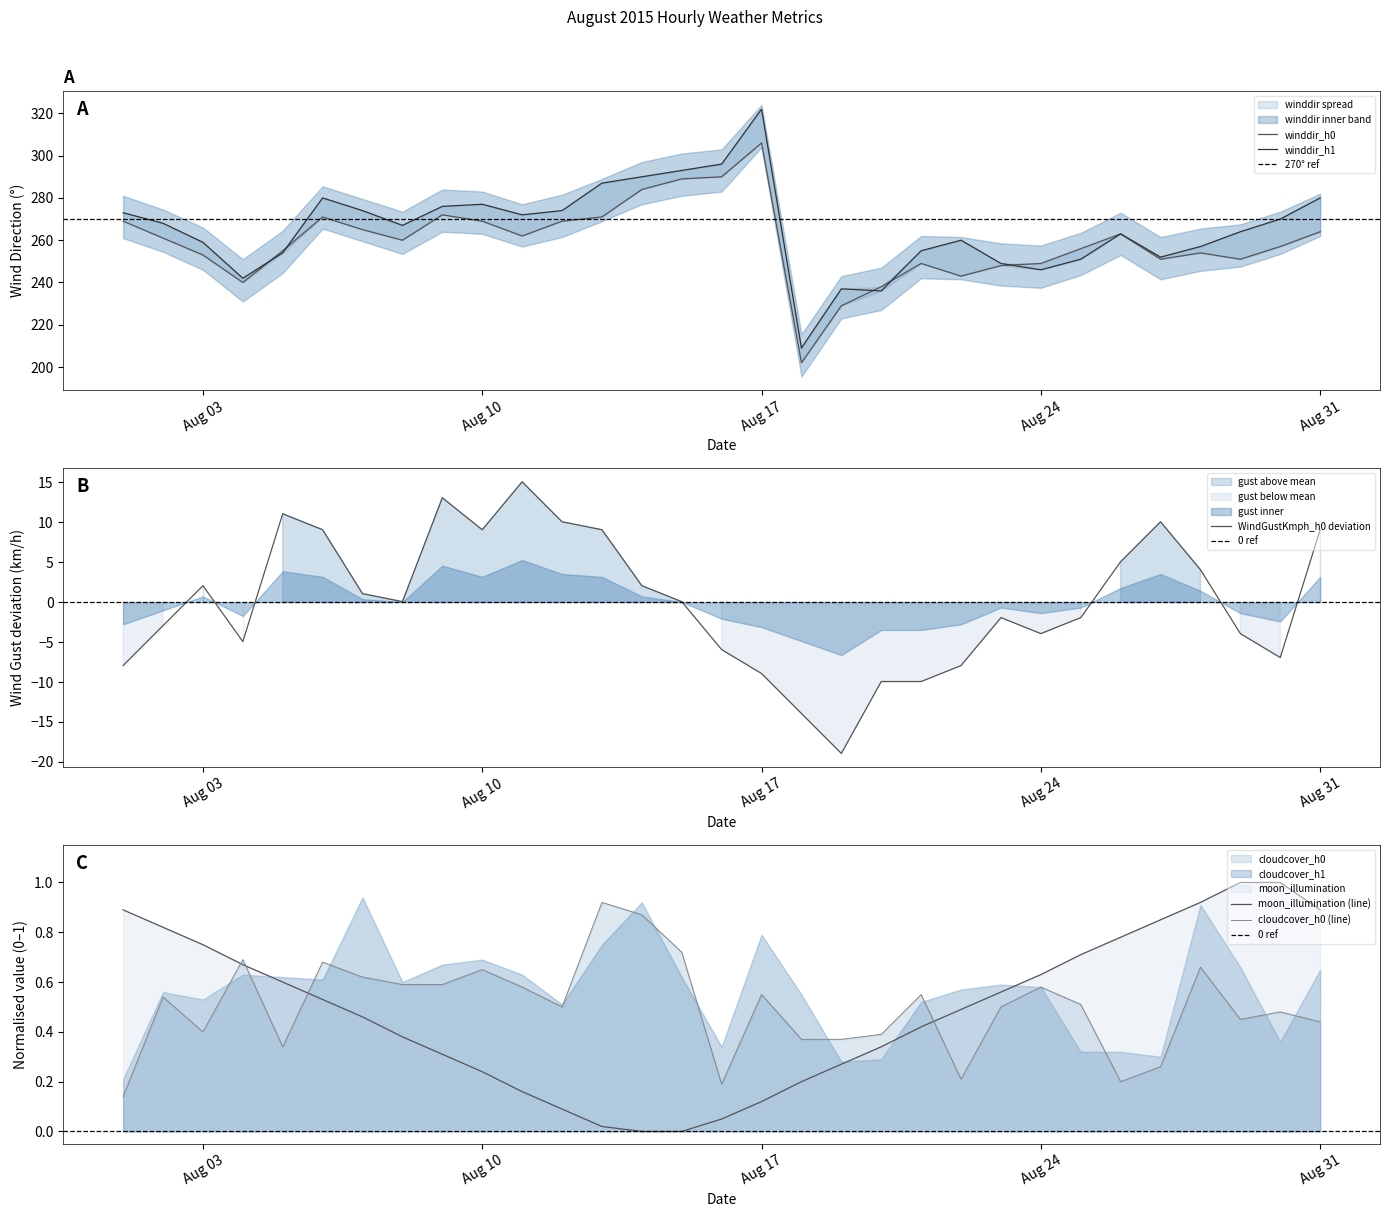

What is the smallest value displayed?

-18.9